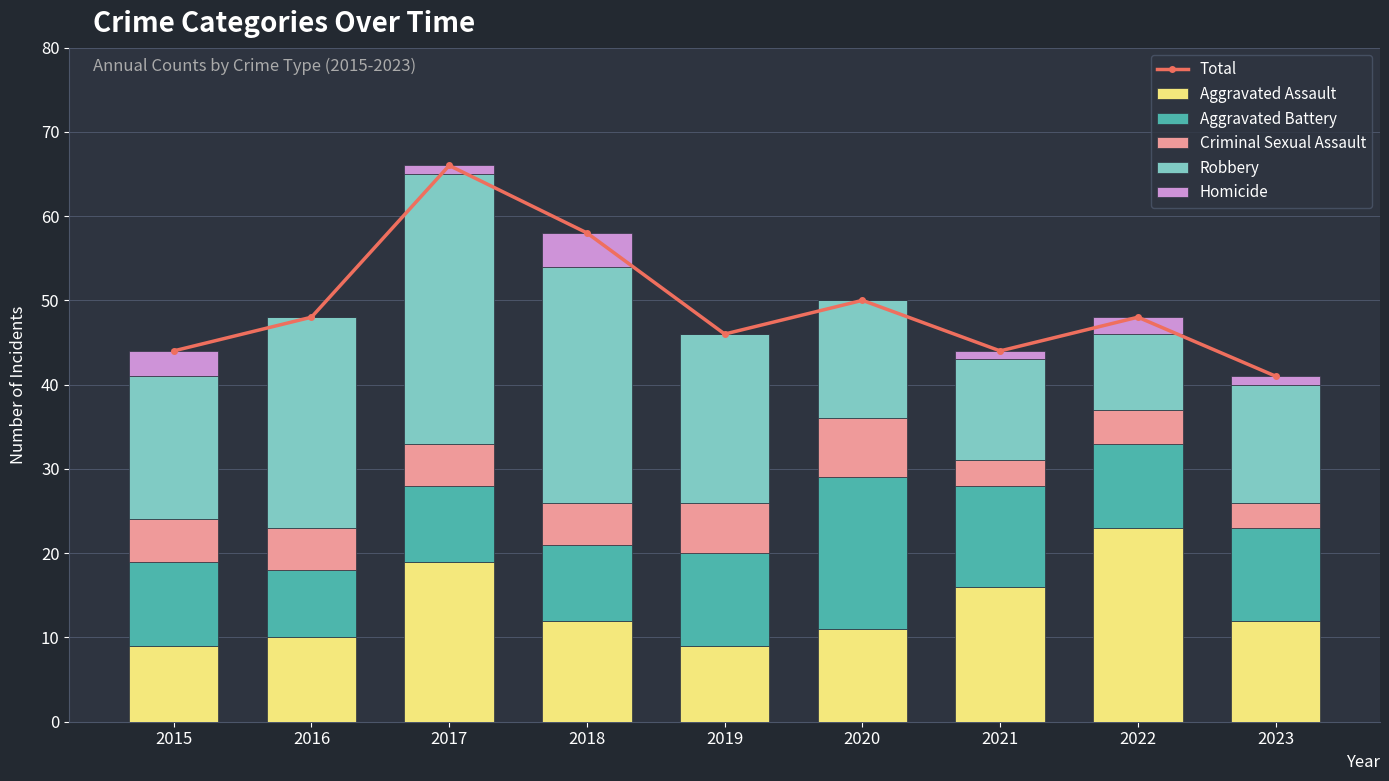

List the labels in order of Aggravated Battery value, smallest first.

2016, 2017, 2018, 2015, 2022, 2019, 2023, 2021, 2020